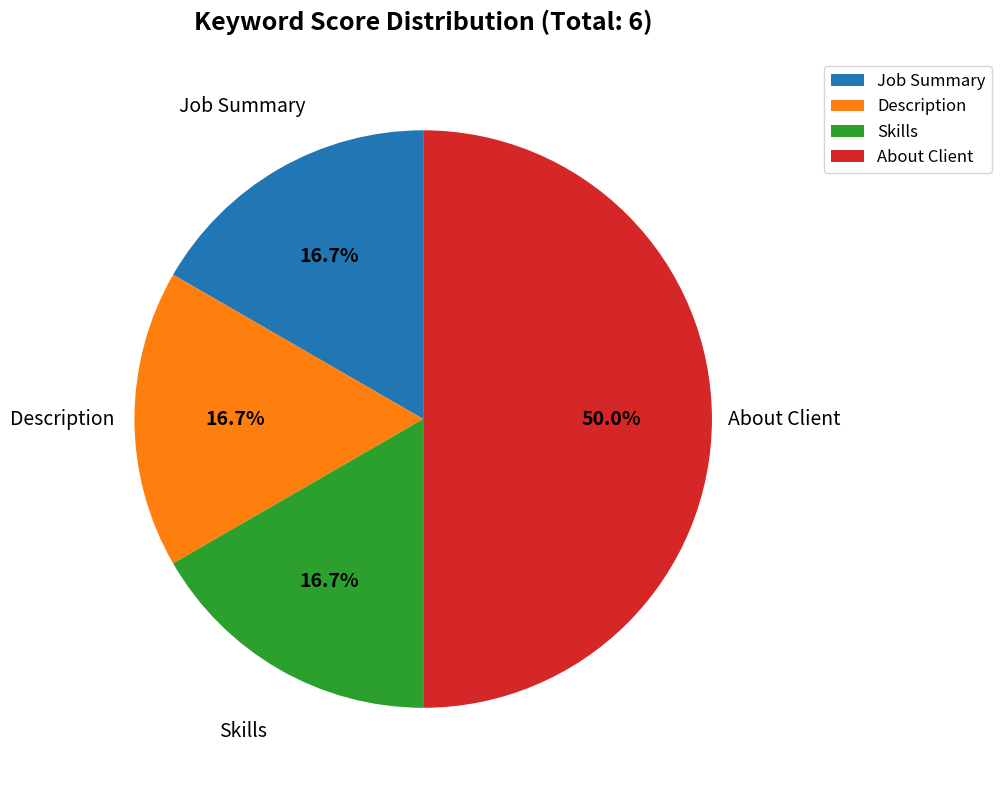

Is it true that About Client is 39% of the pie?

False